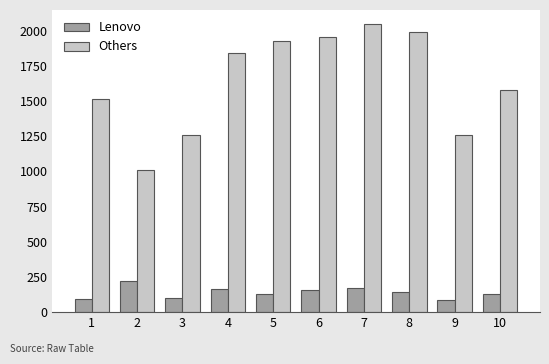

What is the difference between the Others values at 9 and 10?

314